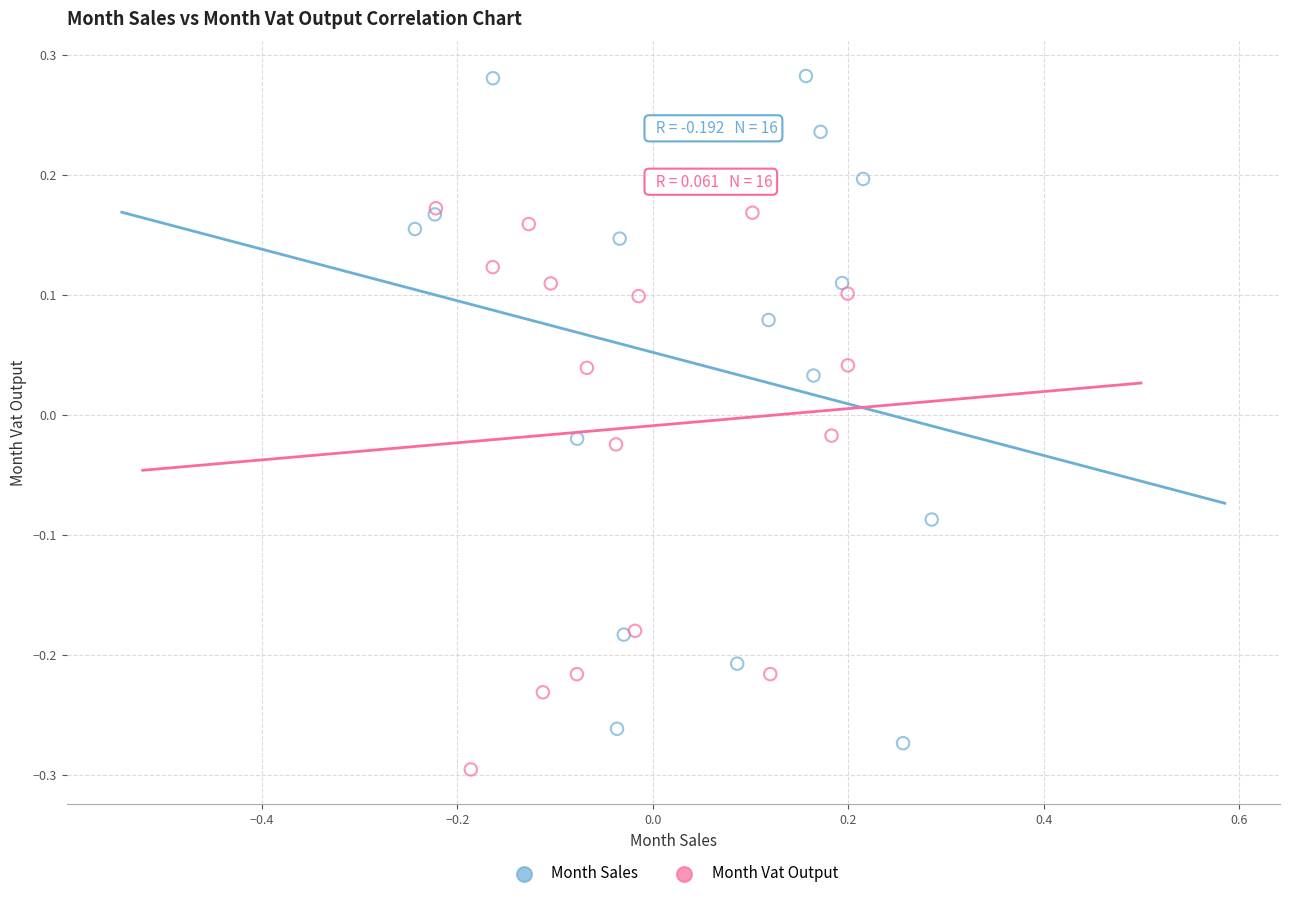

Which series contains the highest Y value?

Month Sales